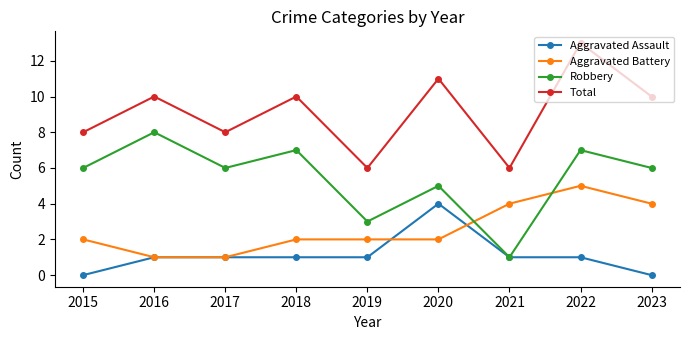

Reading left to right, extract all data points from this chart.

Aggravated Assault: 2015=0	2016=1	2017=1	2018=1	2019=1	2020=4	2021=1	2022=1	2023=0
Aggravated Battery: 2015=2	2016=1	2017=1	2018=2	2019=2	2020=2	2021=4	2022=5	2023=4
Robbery: 2015=6	2016=8	2017=6	2018=7	2019=3	2020=5	2021=1	2022=7	2023=6
Total: 2015=8	2016=10	2017=8	2018=10	2019=6	2020=11	2021=6	2022=13	2023=10